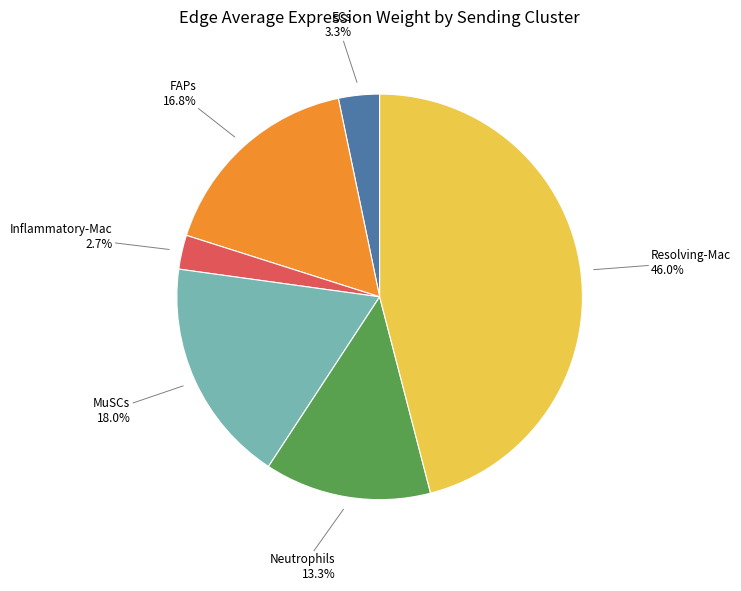

Does any single category account for the majority?

No